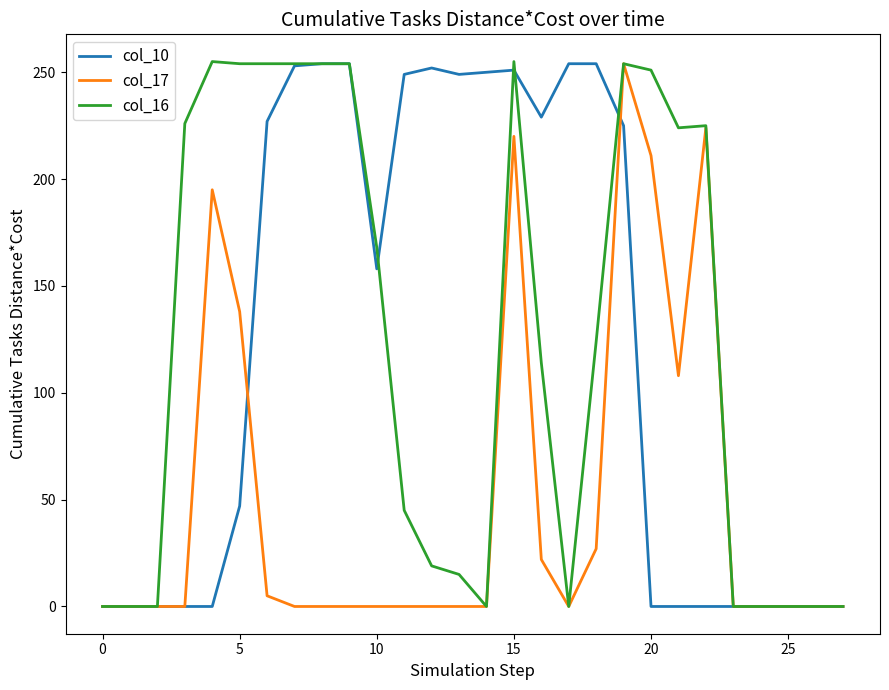

What is the highest value of the col_10 series?

254